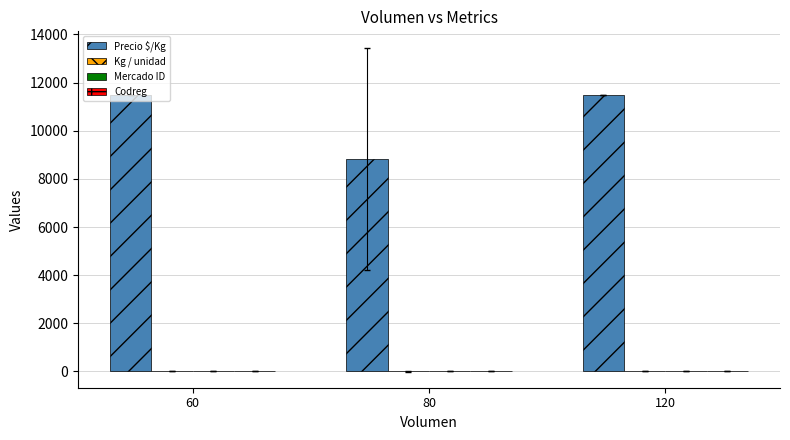

Which series has the largest total across all categories?

Precio $/Kg